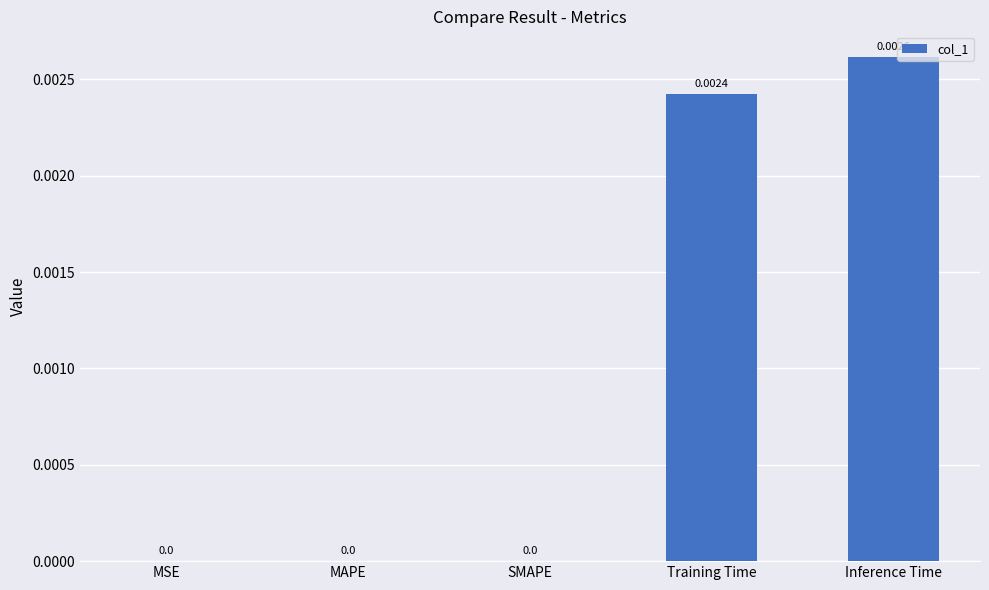

How many categories are shown in the chart?

5